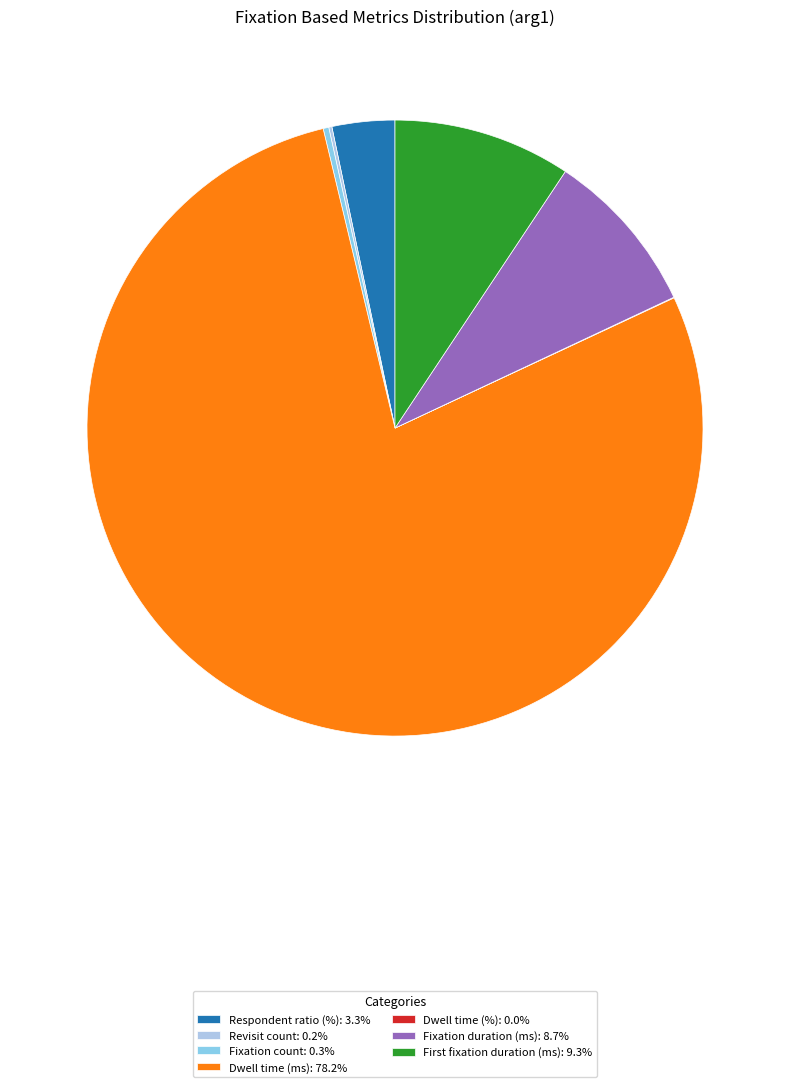

To the nearest percent, what is the difference between the Fixation duration (ms) and Revisit count slice percentages?

9%